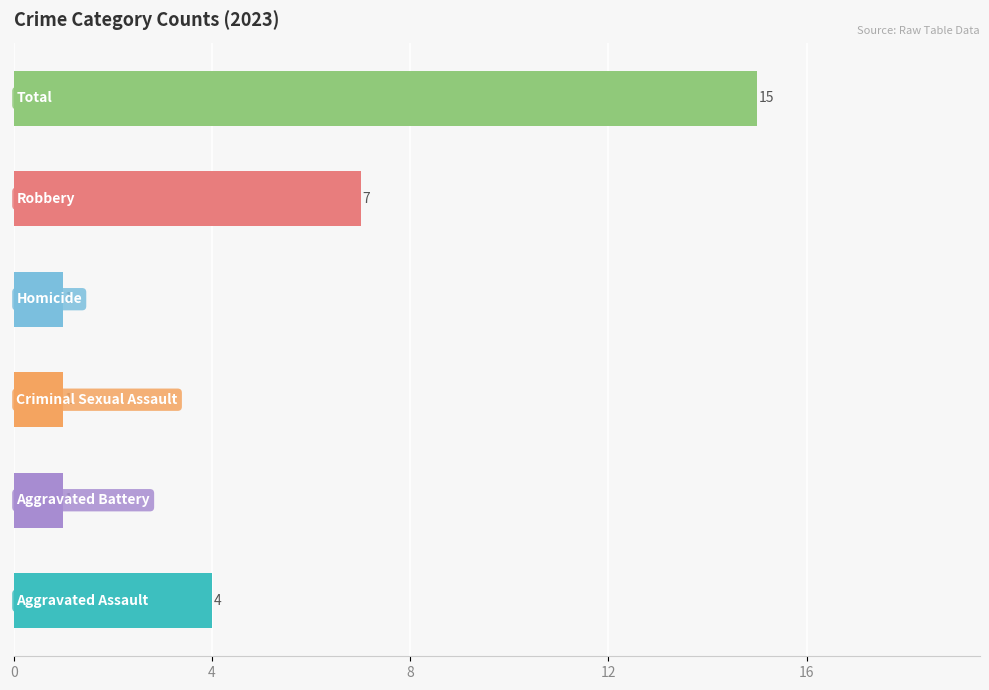

What is the difference between the maximum and minimum values?

14